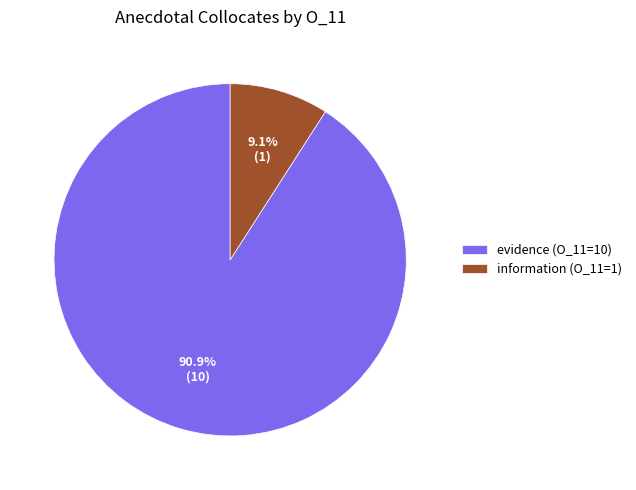

To the nearest percent, what is the average slice percentage?

50%